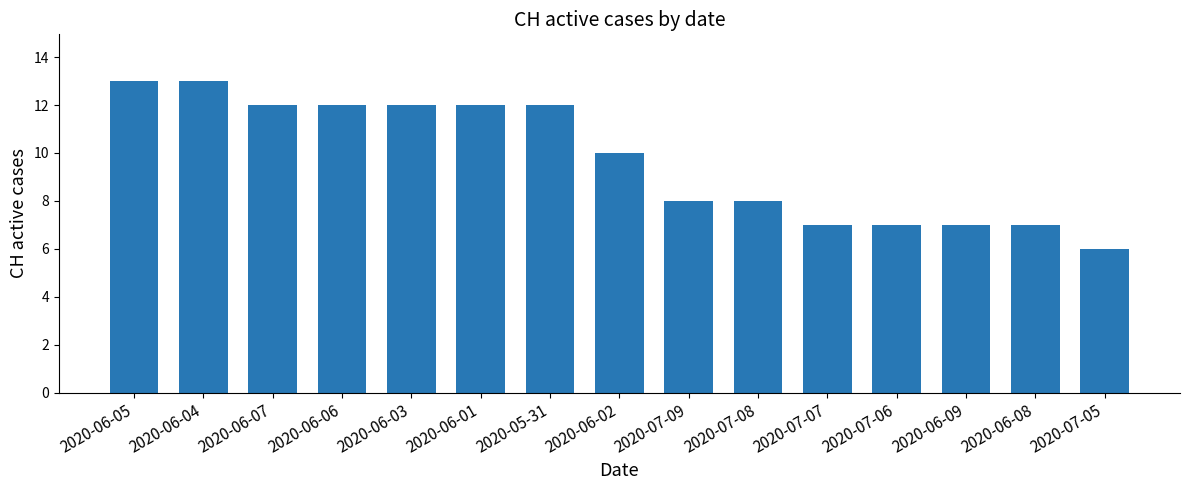

Reading right to left, extract all data points from this chart.

2020-07-05=6	2020-06-08=7	2020-06-09=7	2020-07-06=7	2020-07-07=7	2020-07-08=8	2020-07-09=8	2020-06-02=10	2020-05-31=12	2020-06-01=12	2020-06-03=12	2020-06-06=12	2020-06-07=12	2020-06-04=13	2020-06-05=13